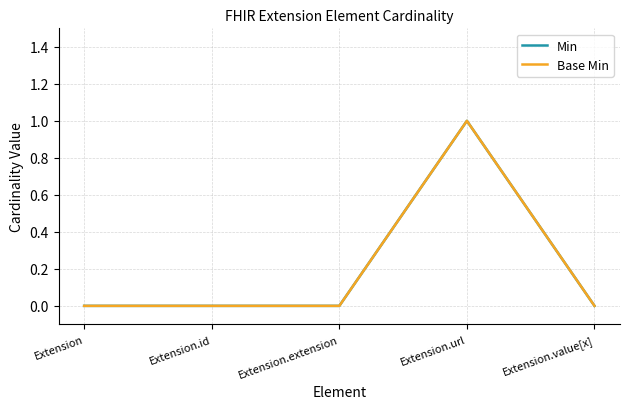

Rank the series by their maximum value, from highest to lowest.

Min, Base Min